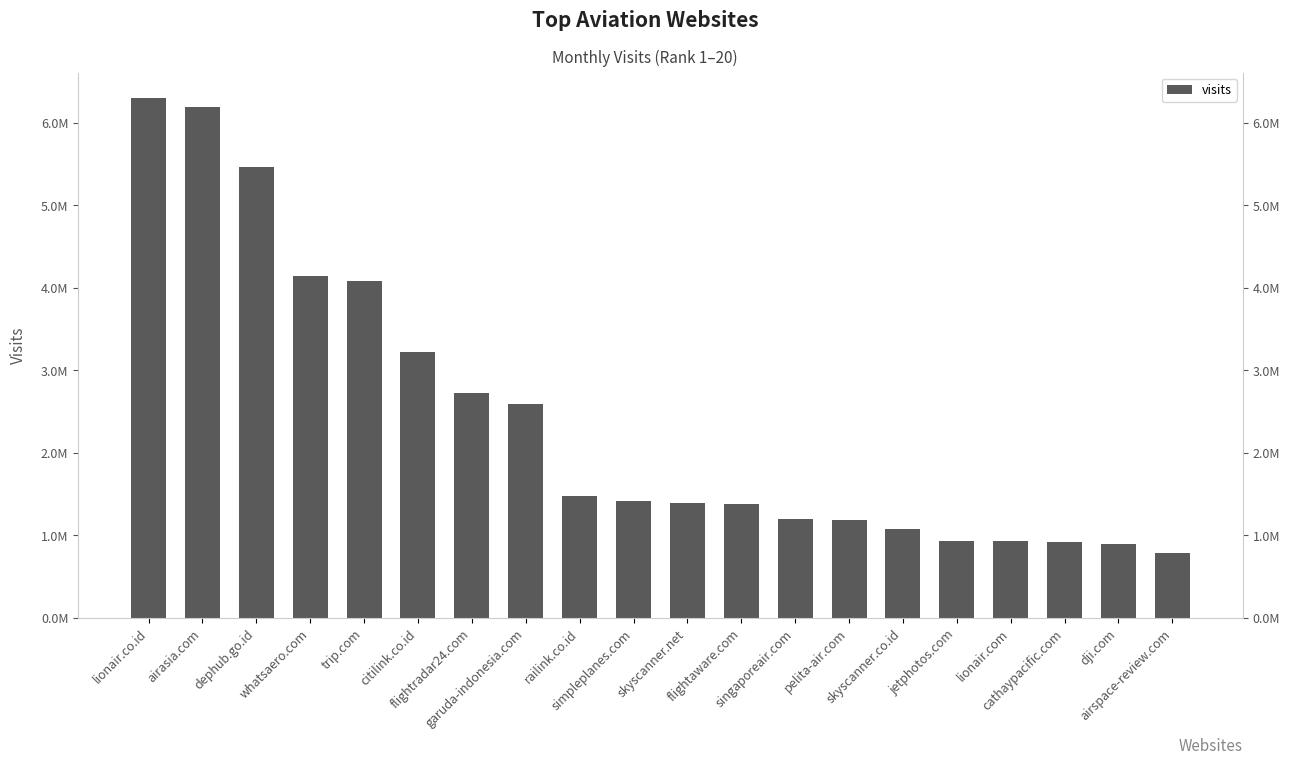

How many bars are there in total?

20